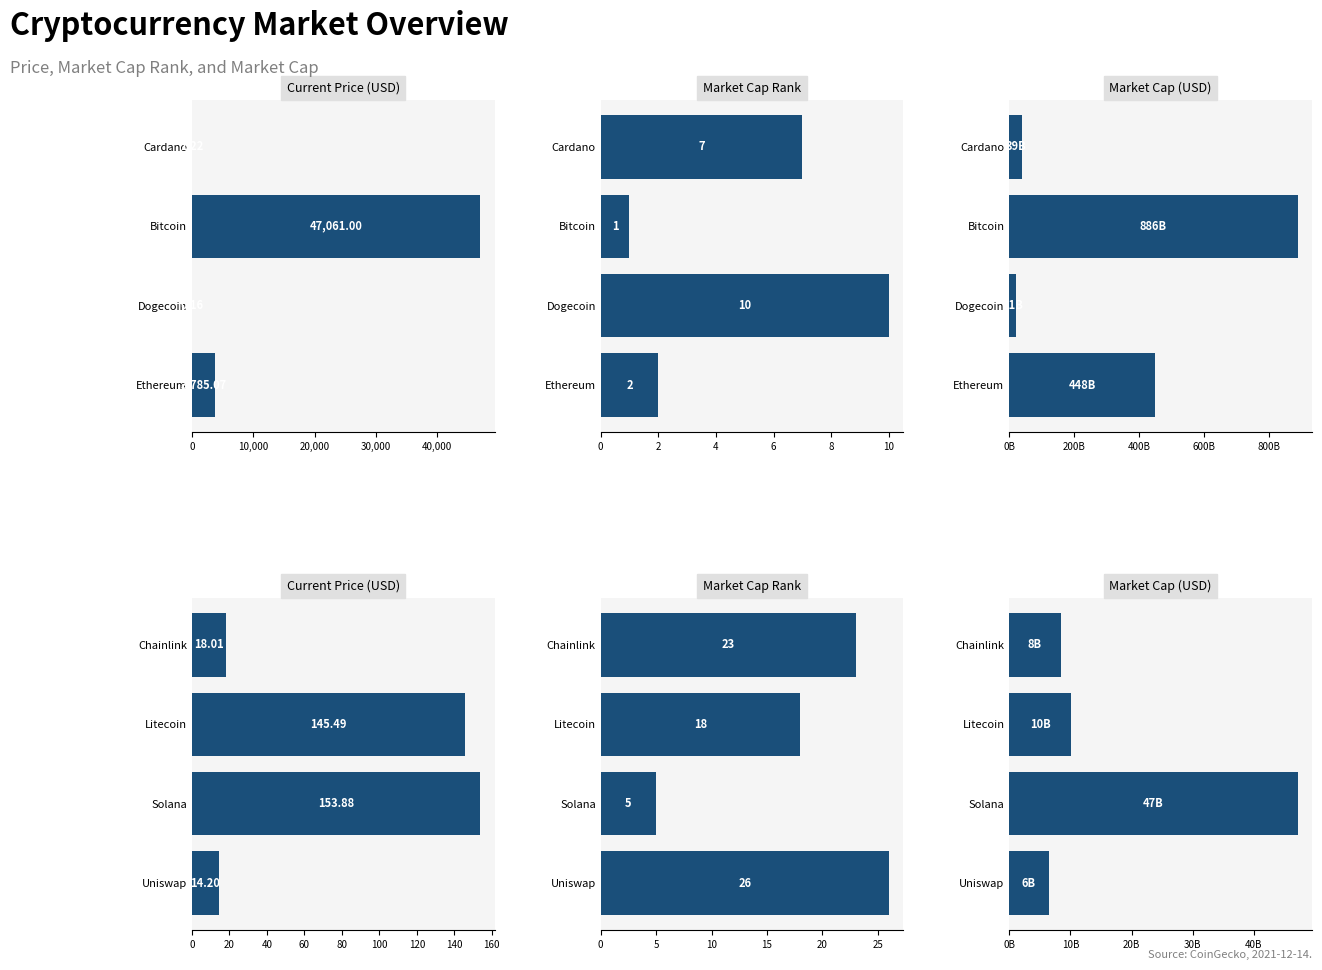

Count the number of categories in the chart.

4